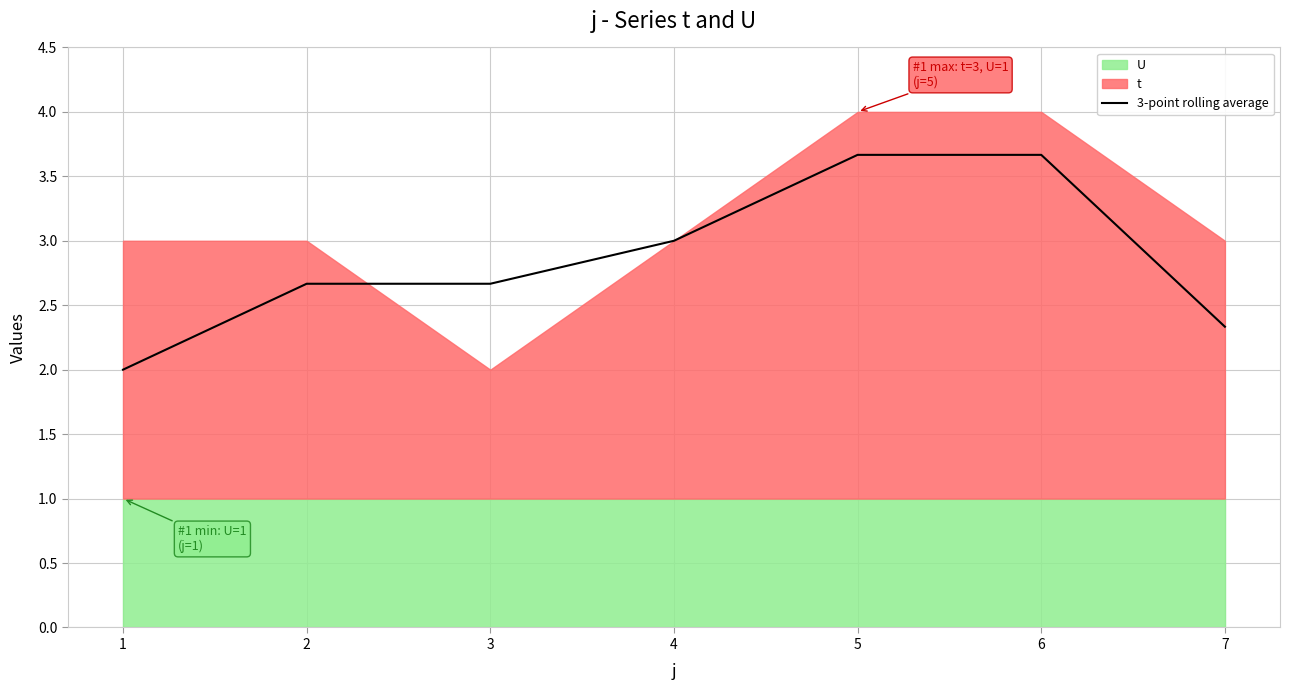

Where is the data nearest to the value 2?

1